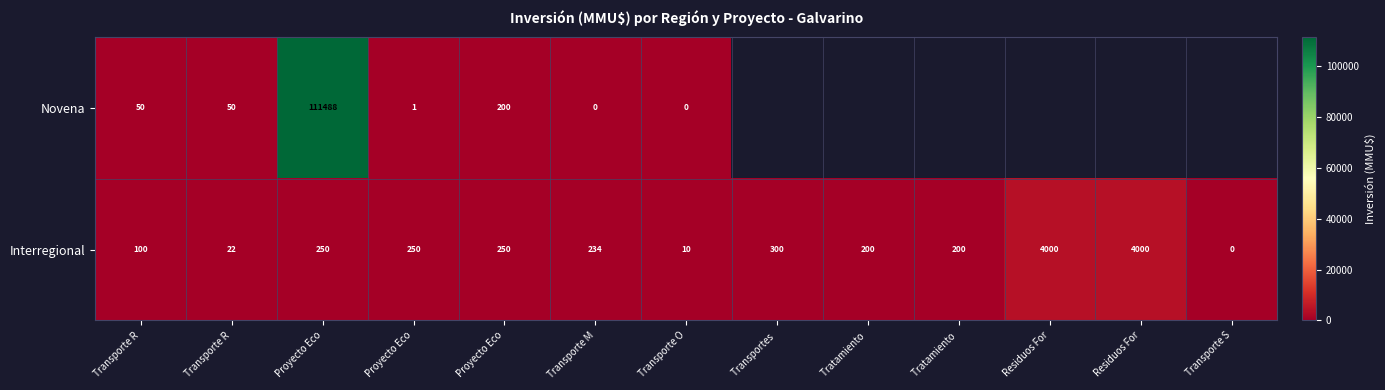

How many values in the Interregional series are below 234?

6